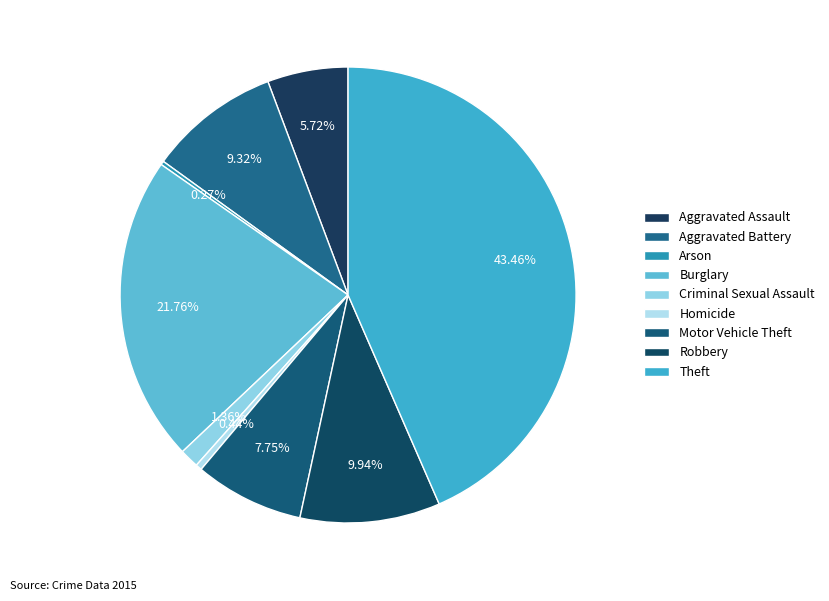

Between Homicide and Aggravated Assault, which is larger?

Aggravated Assault